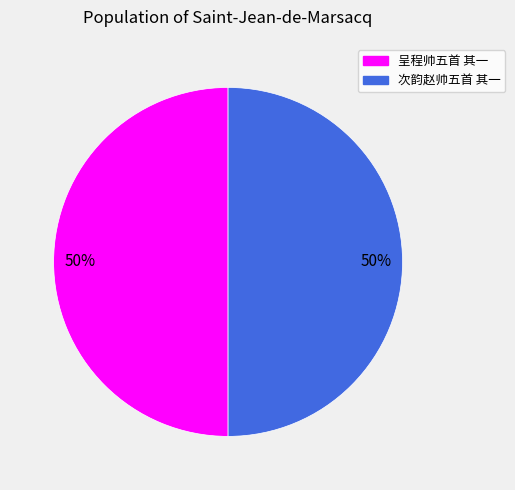

To the nearest percent, what is the average slice percentage?

50%